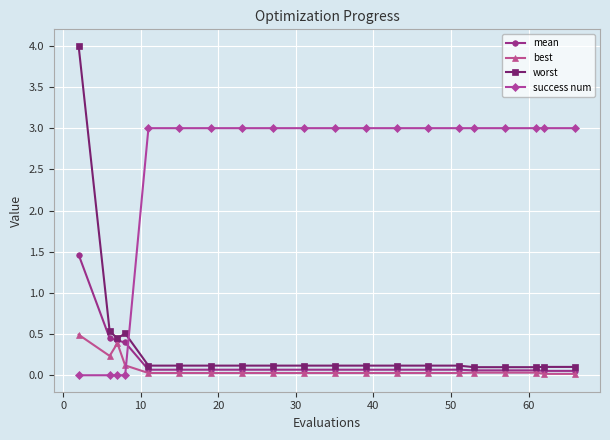

At how many categories does at least one series exceed 2?

17